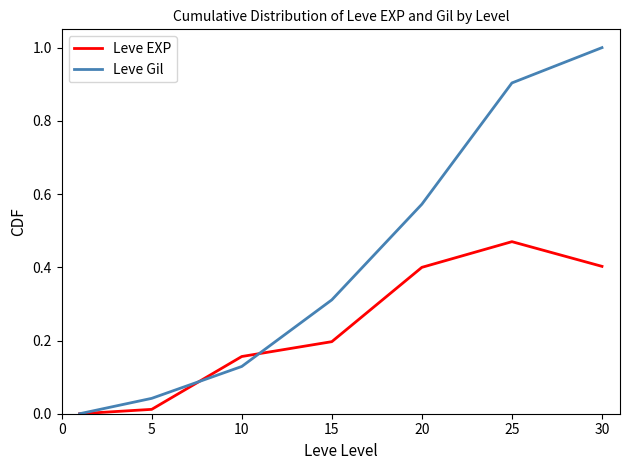

List the series in order of their peak value, lowest first.

Leve EXP, Leve Gil